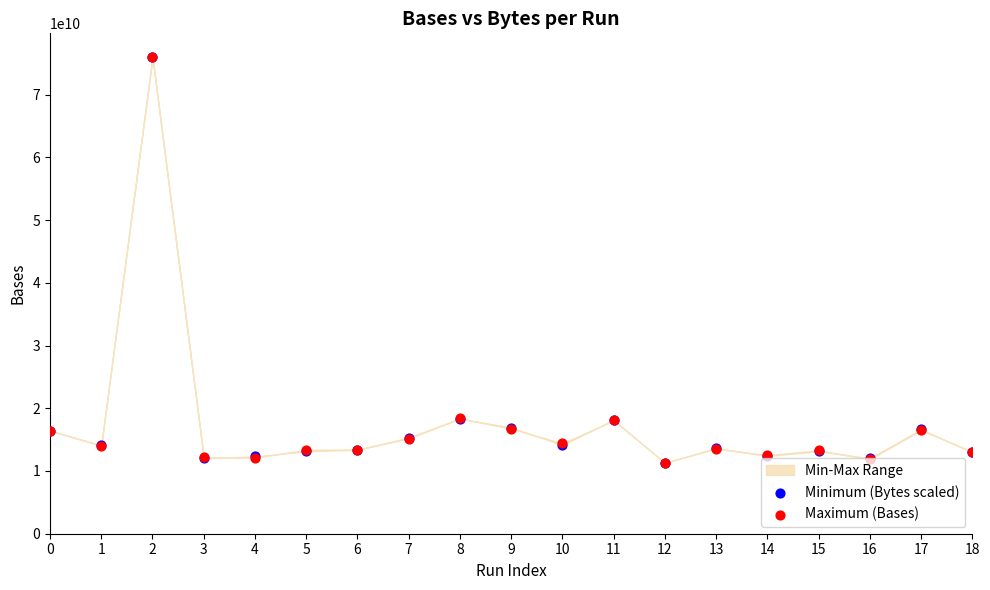

Is the value of Minimum (Bytes scaled) at 14 greater than the value of Maximum (Bases) at 0?

No